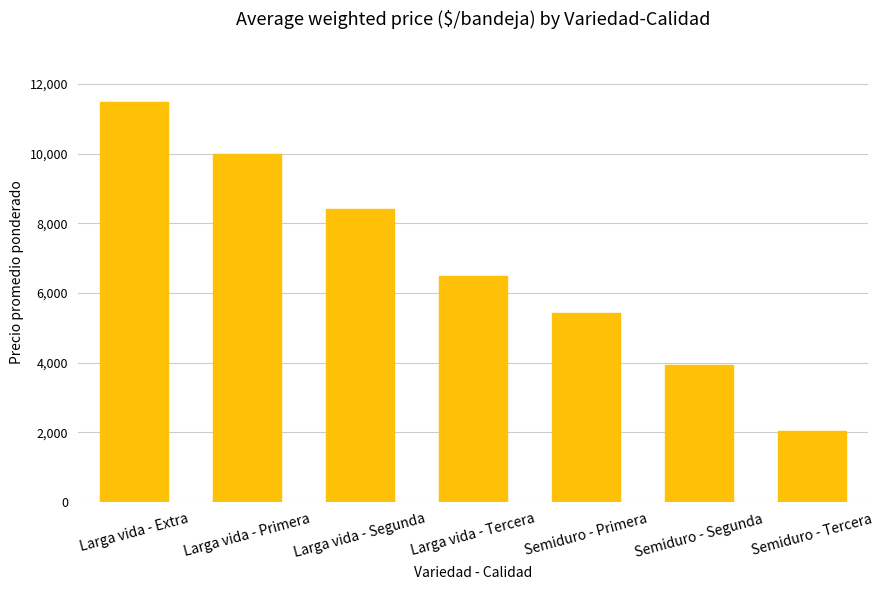

List the labels in order of value, largest first.

Larga vida - Extra, Larga vida - Primera, Larga vida - Segunda, Larga vida - Tercera, Semiduro - Primera, Semiduro - Segunda, Semiduro - Tercera